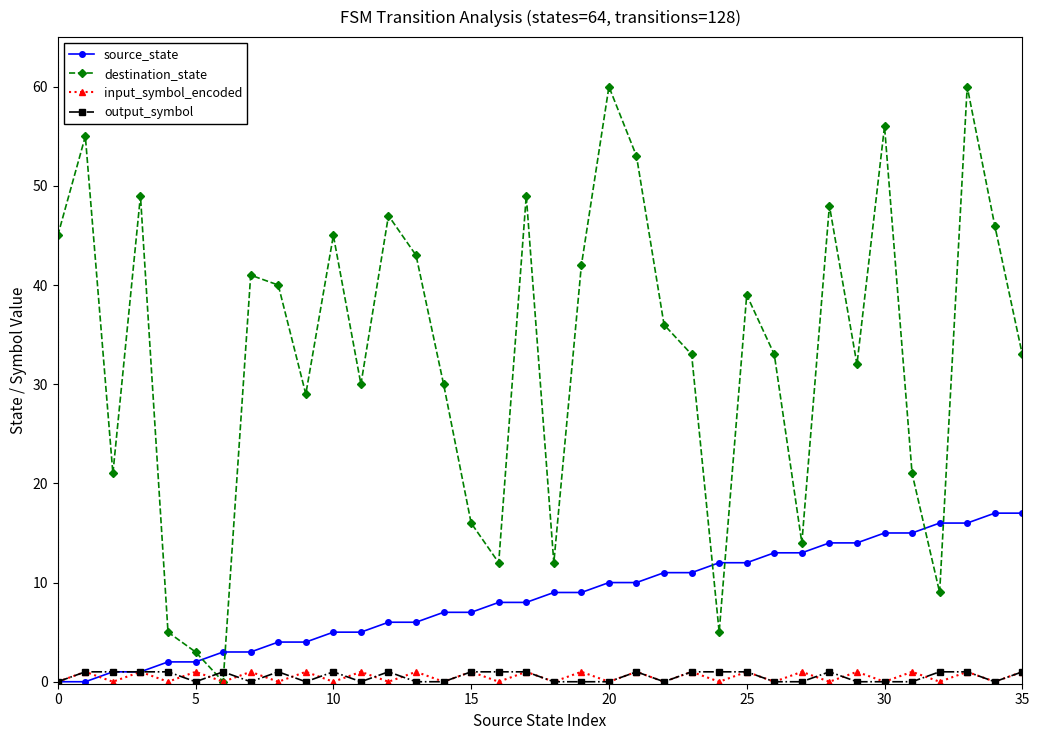

Does the chart display data point markers on the line(s)?

Yes